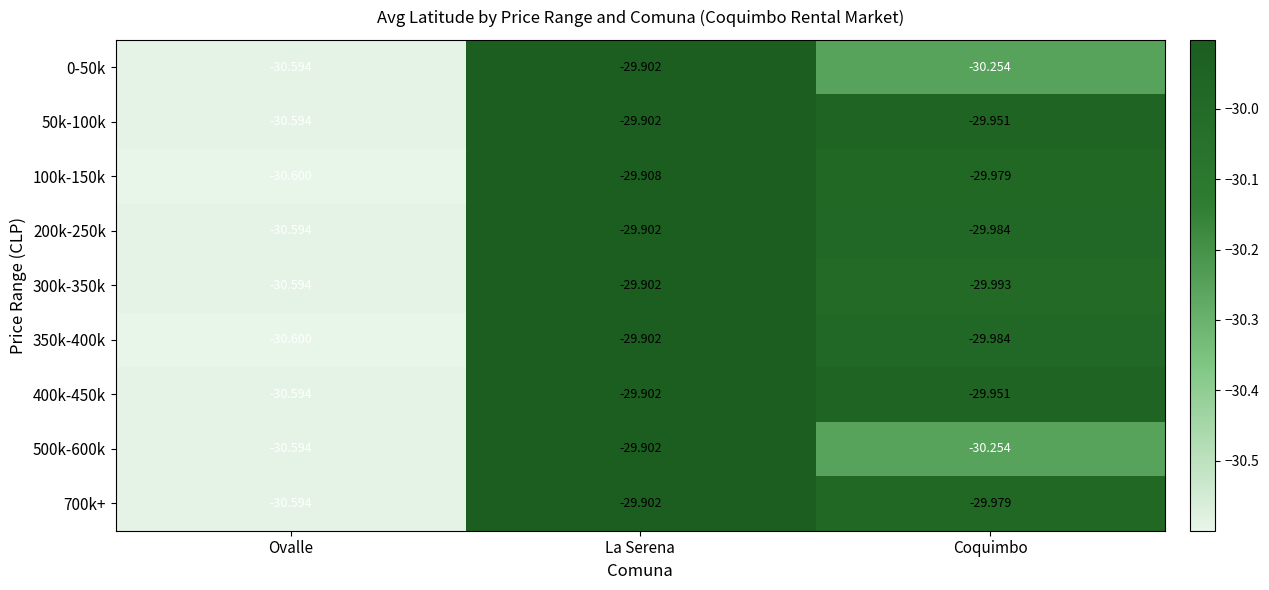

At which label does 0-50k first exceed -30?

La Serena